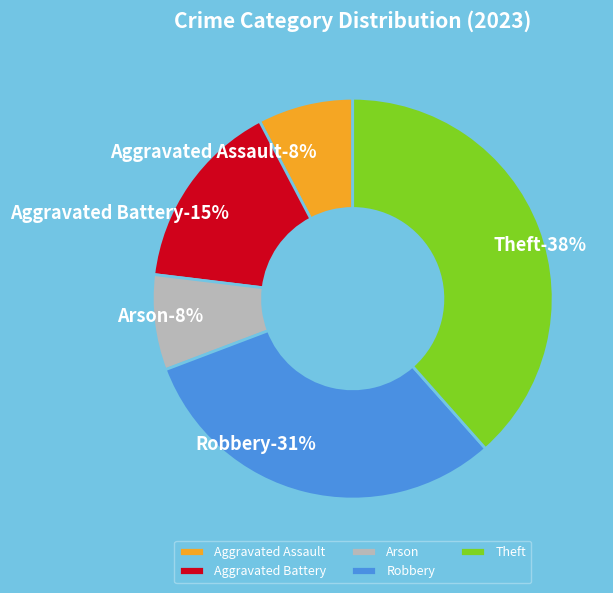

Rank the categories by value from lowest to highest.

Aggravated Assault, Arson, Aggravated Battery, Robbery, Theft